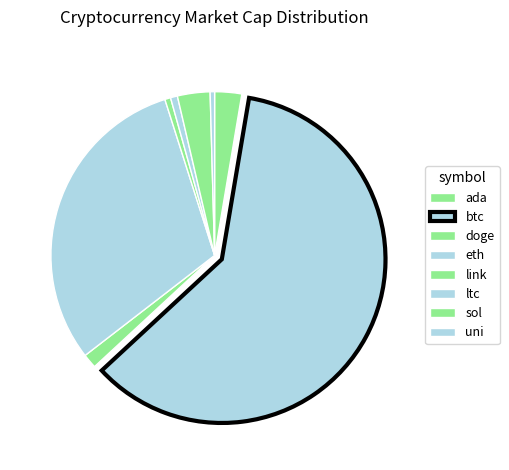

Which slice is the largest?

btc